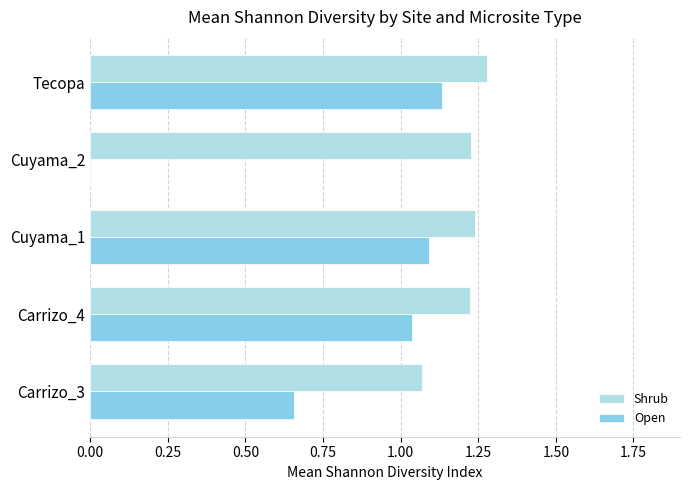

At which category is the sum across all series the highest?

Tecopa